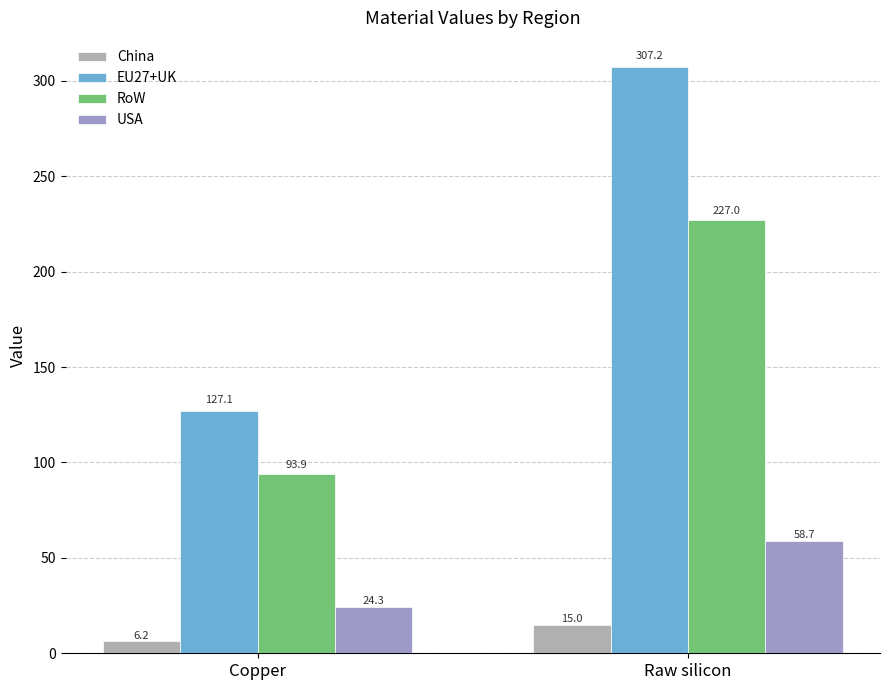

What is the spread (max minus min) of values at Raw silicon?

292.2